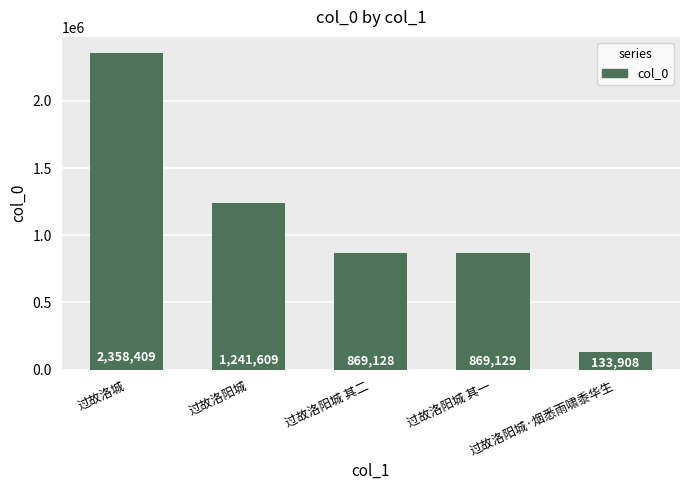

Rank the categories by value from highest to lowest.

过故洛城, 过故洛阳城, 过故洛阳城 其一, 过故洛阳城 其二, 过故洛阳城·烟悉雨啸黍华生